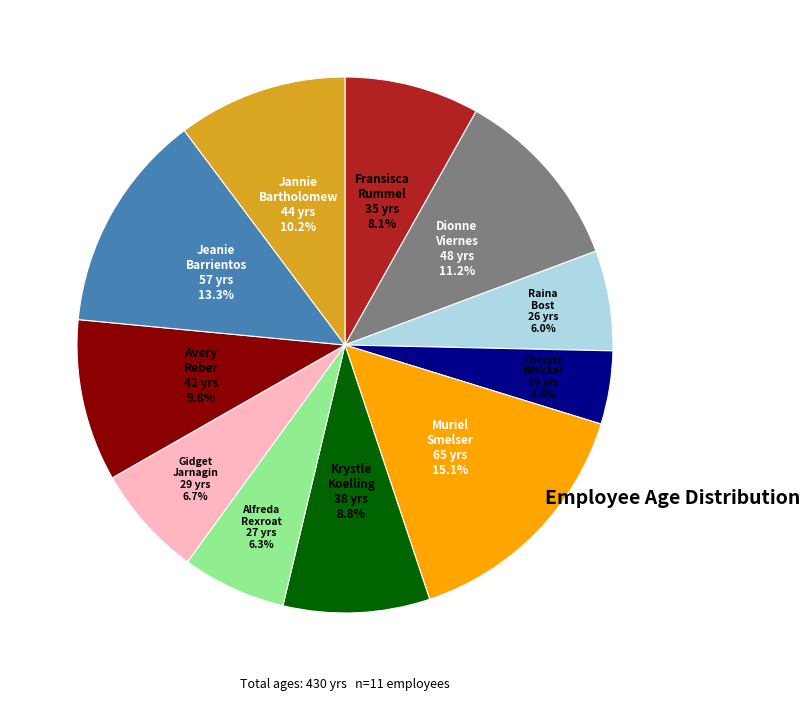

What is the largest slice in the pie chart?

Muriel Smelser